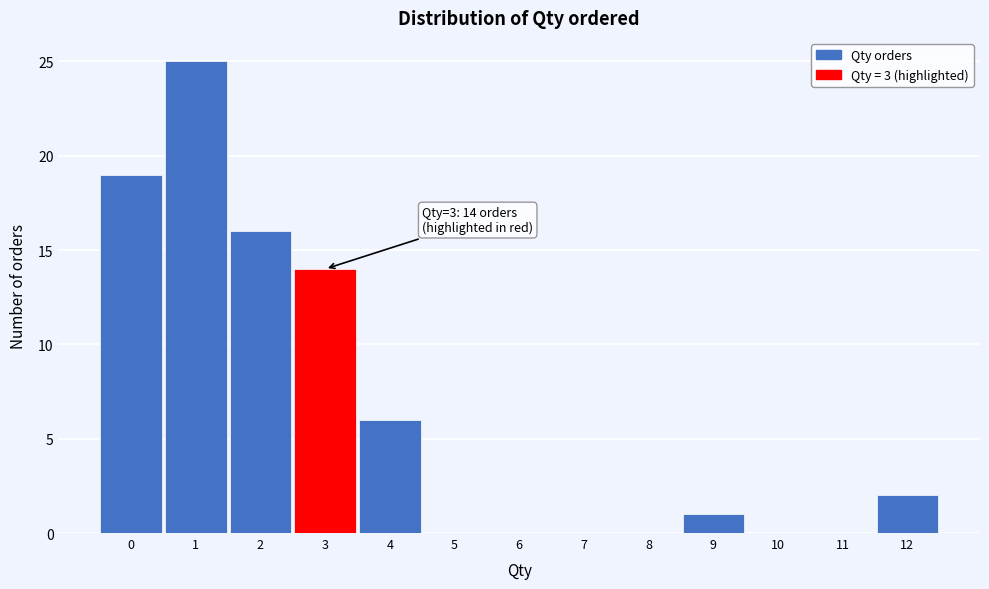

Which range on the x-axis has the tallest bar?

0.5 to 1.5